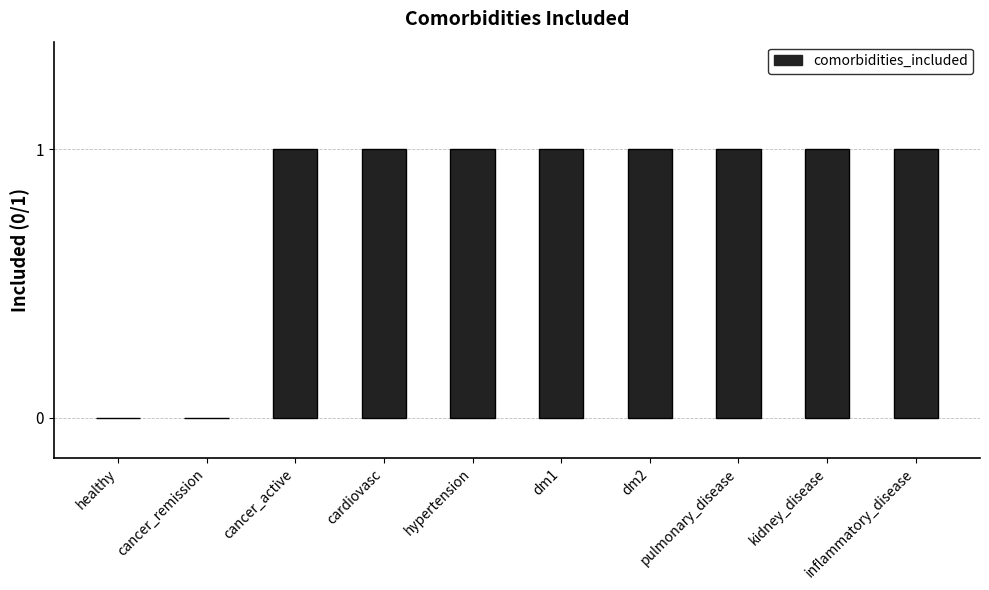

What is the sum of all values?

8